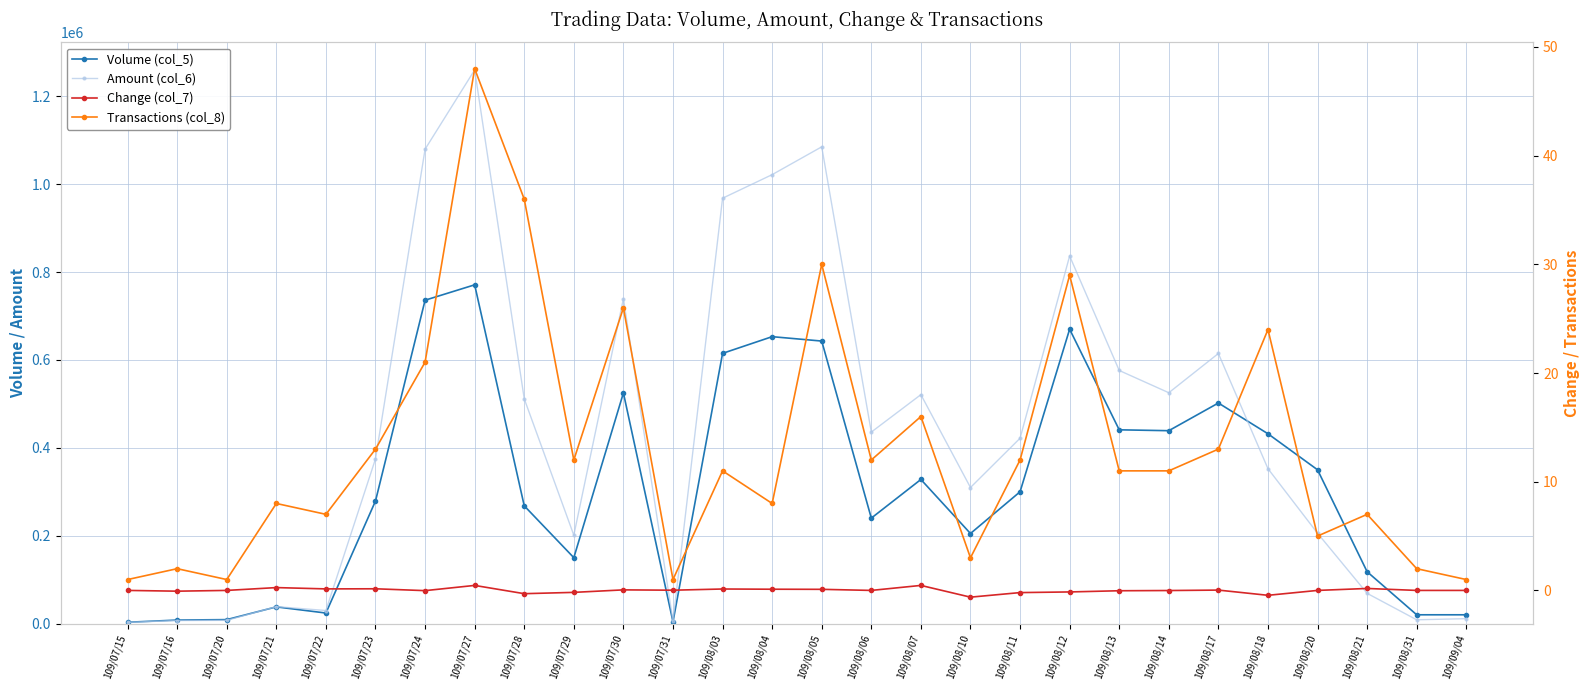

Reading right to left, extract all data points from this chart.

Volume (col_5): 109/09/04=20000.0	109/08/31=20000.0	109/08/21=118000.0	109/08/20=350000.0	109/08/18=432000.0	109/08/17=502000.0	109/08/14=439000.0	109/08/13=441000.0	109/08/12=670000.0	109/08/11=300000.0	109/08/10=205000.0	109/08/07=328000.0	109/08/06=240000.0	109/08/05=643000.0	109/08/04=653000.0	109/08/03=615000.0	109/07/31=4000.0	109/07/30=525000.0	109/07/29=150000.0	109/07/28=268000.0	109/07/27=771000.0	109/07/24=736000.0	109/07/23=279000.0	109/07/22=24000.0	109/07/21=38000.0	109/07/20=9000.0	109/07/16=8000.0	109/07/15=3000.0
Amount (col_6): 109/09/04=11200.0	109/08/31=8600.0	109/08/21=68790.0	109/08/20=205600.0	109/08/18=352550.0	109/08/17=614720.0	109/08/14=525400.0	109/08/13=576060.0	109/08/12=836630.0	109/08/11=421820.0	109/08/10=309690.0	109/08/07=521070.0	109/08/06=435850.0	109/08/05=1085100.0	109/08/04=1021770.0	109/08/03=968080.0	109/07/31=5600.0	109/07/30=739450.0	109/07/29=201150.0	109/07/28=511590.0	109/07/27=1260130.0	109/07/24=1079690.0	109/07/23=374880.0	109/07/22=29740.0	109/07/21=38570.0	109/07/20=7380.0	109/07/16=6940.0	109/07/15=2790.0
Change (col_7): 109/09/04=0.0	109/08/31=0.0	109/08/21=0.2	109/08/20=0.0	109/08/18=-0.5	109/08/17=0.0	109/08/14=-0.0	109/08/13=-0.0	109/08/12=-0.1	109/08/11=-0.2	109/08/10=-0.6	109/08/07=0.5	109/08/06=0.0	109/08/05=0.1	109/08/04=0.1	109/08/03=0.1	109/07/31=0.0	109/07/30=0.1	109/07/29=-0.2	109/07/28=-0.3	109/07/27=0.5	109/07/24=-0.0	109/07/23=0.1	109/07/22=0.1	109/07/21=0.3	109/07/20=0.0	109/07/16=-0.1	109/07/15=0.0
Transactions (col_8): 109/09/04=1.0	109/08/31=2.0	109/08/21=7.0	109/08/20=5.0	109/08/18=24.0	109/08/17=13.0	109/08/14=11.0	109/08/13=11.0	109/08/12=29.0	109/08/11=12.0	109/08/10=3.0	109/08/07=16.0	109/08/06=12.0	109/08/05=30.0	109/08/04=8.0	109/08/03=11.0	109/07/31=1.0	109/07/30=26.0	109/07/29=12.0	109/07/28=36.0	109/07/27=48.0	109/07/24=21.0	109/07/23=13.0	109/07/22=7.0	109/07/21=8.0	109/07/20=1.0	109/07/16=2.0	109/07/15=1.0